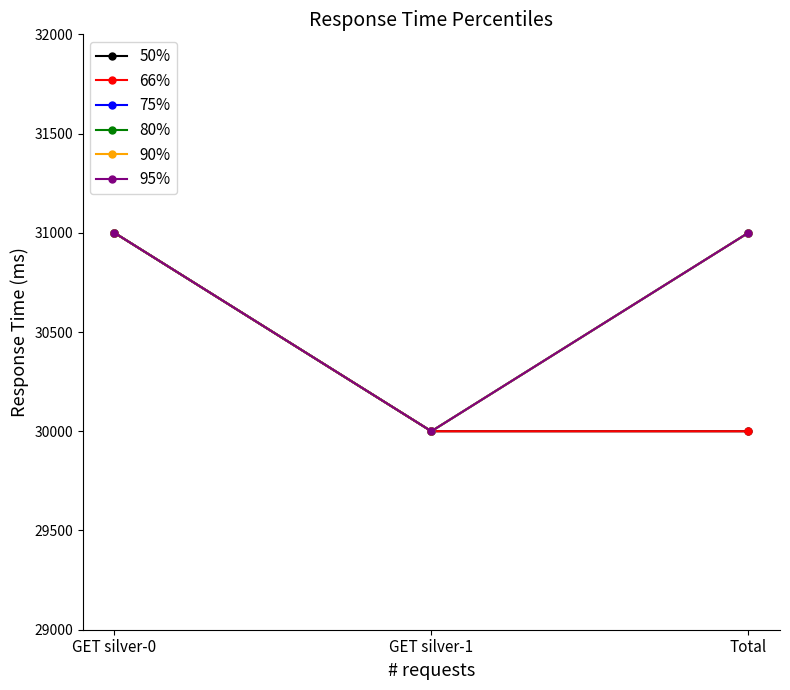

Reading left to right, list all the values displayed in this chart.

50%: 31000	30000	30000
66%: 31000	30000	30000
75%: 31000	30000	31000
80%: 31000	30000	31000
90%: 31000	30000	31000
95%: 31000	30000	31000